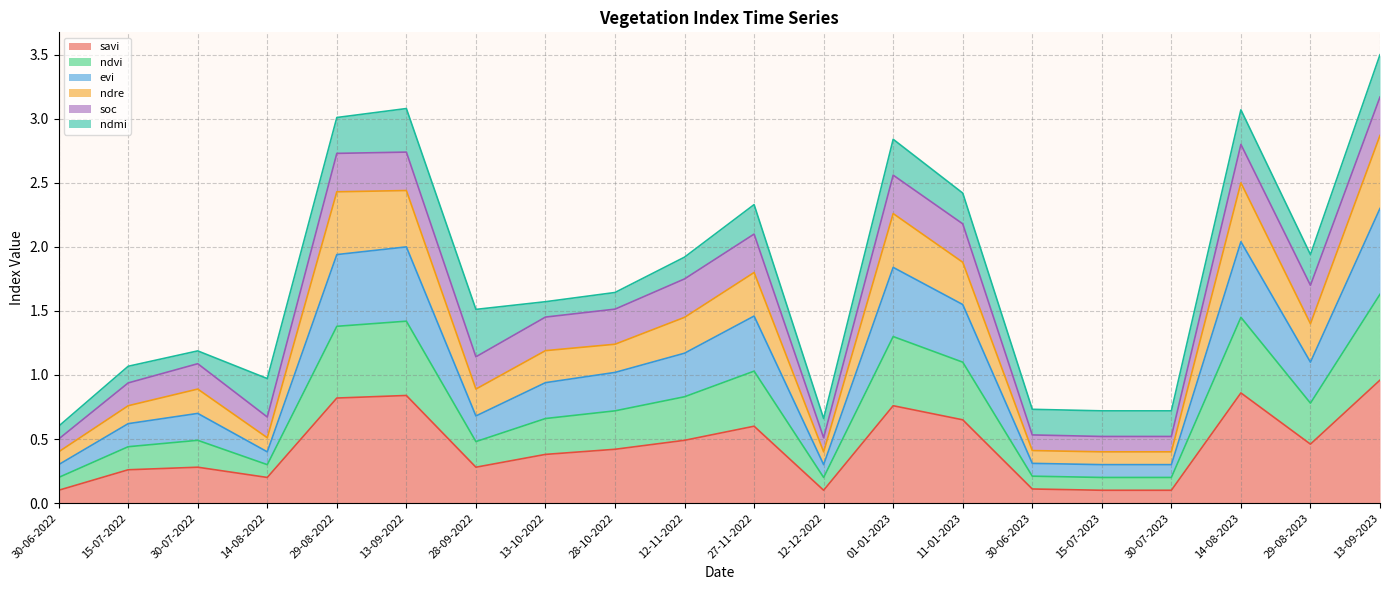

Does the chart display data point markers on the line(s)?

No